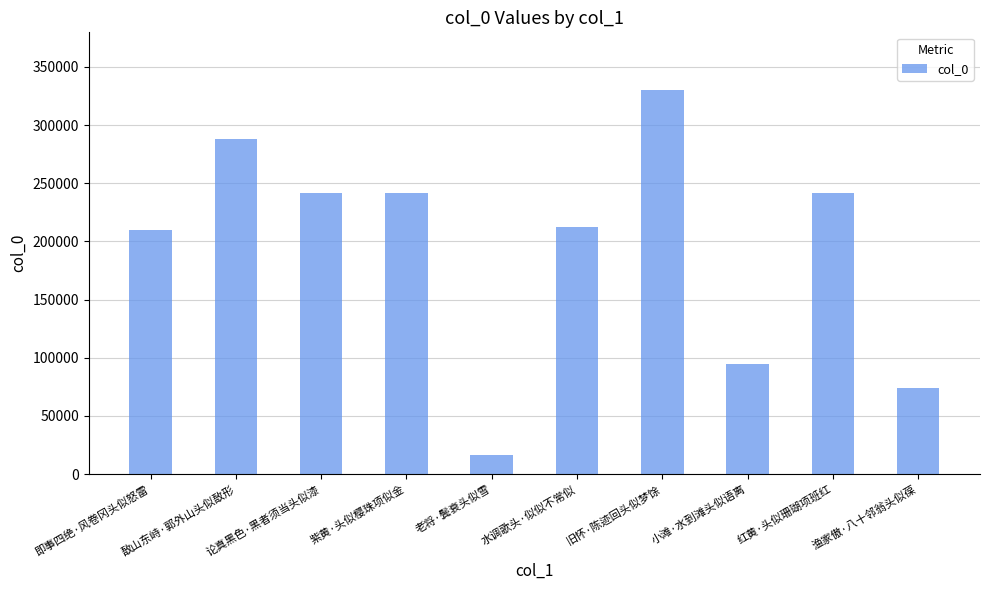

What is the smallest value displayed?

16147